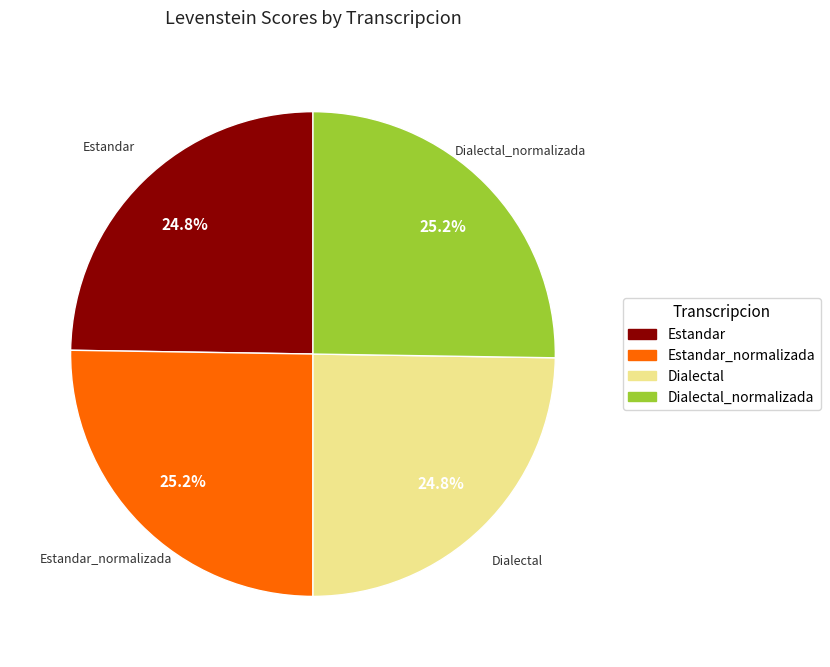

What is the ratio of the value at Estandar_normalizada to the value at Dialectal_normalizada?

1.0